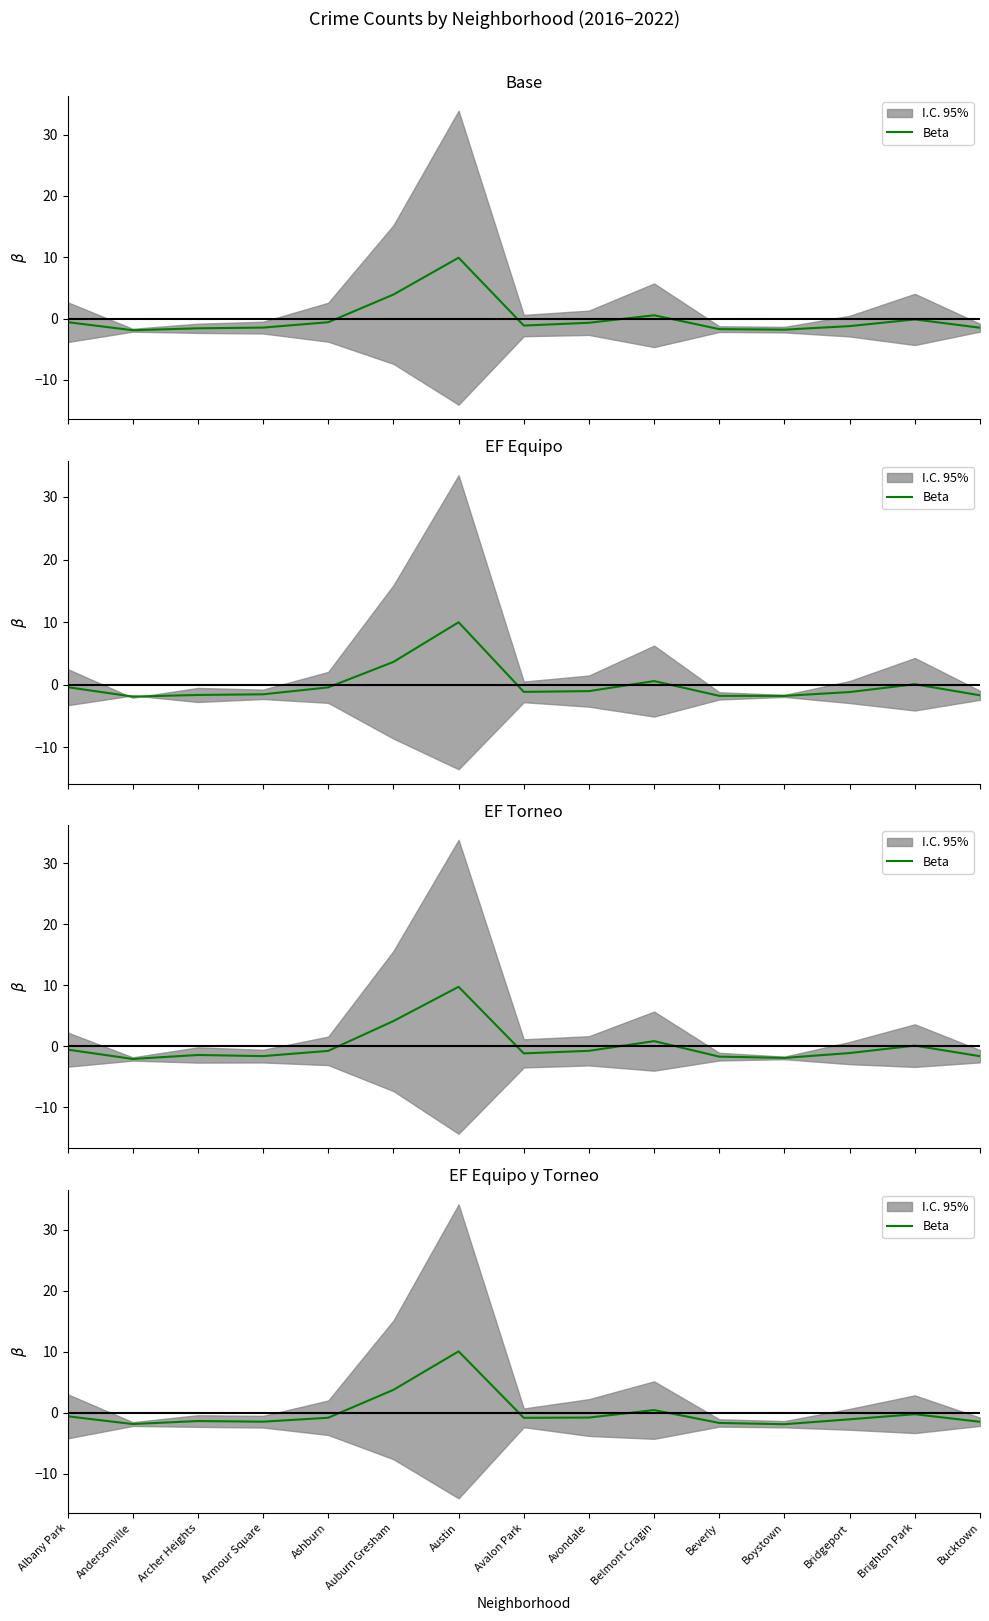

Is it true that the value at Beverly is -1.7?

True